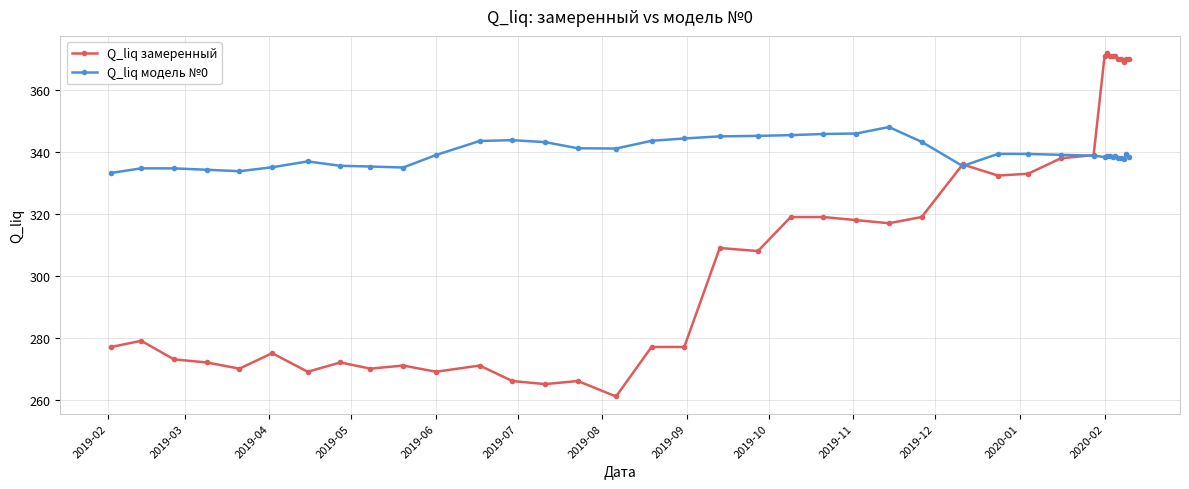

What is the highest value of the Q_liq замеренный series?

372.0